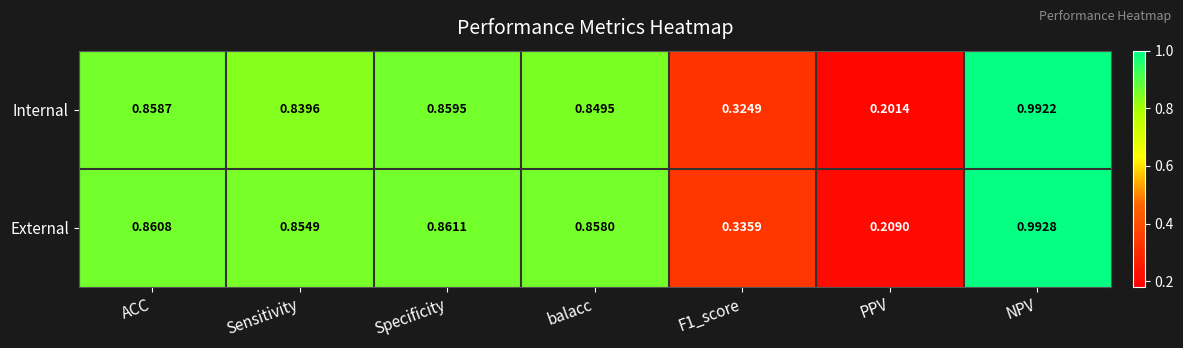

At which category does the chart reach its minimum across all series?

PPV